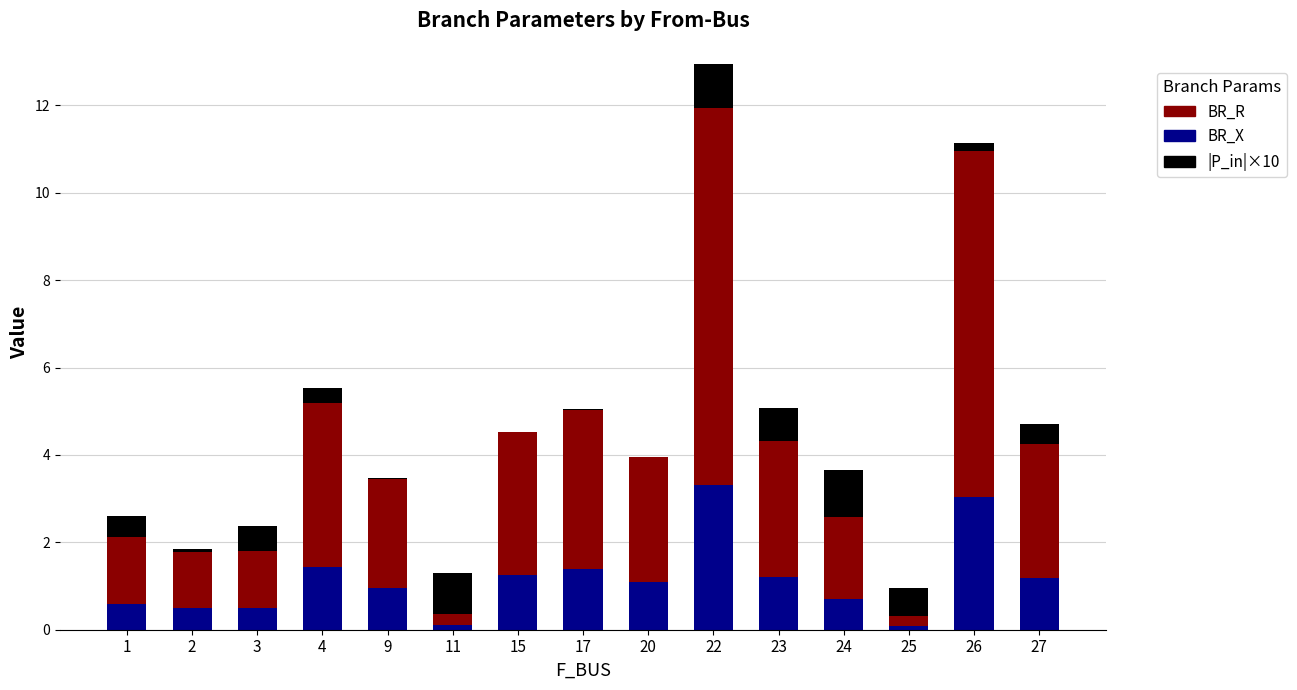

Count the number of data series in this chart.

3